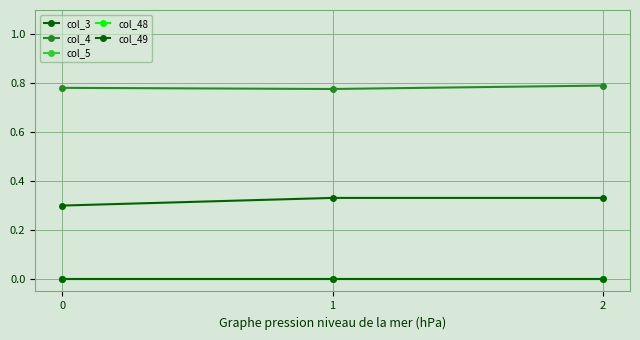

Reading left to right, list all the values displayed in this chart.

col_3: 0.3	0.3	0.3
col_4: 0.8	0.8	0.8
col_5: 0.0	0.0	0.0
col_48: 0.0	0.0	0.0
col_49: 0.0	0.0	0.0